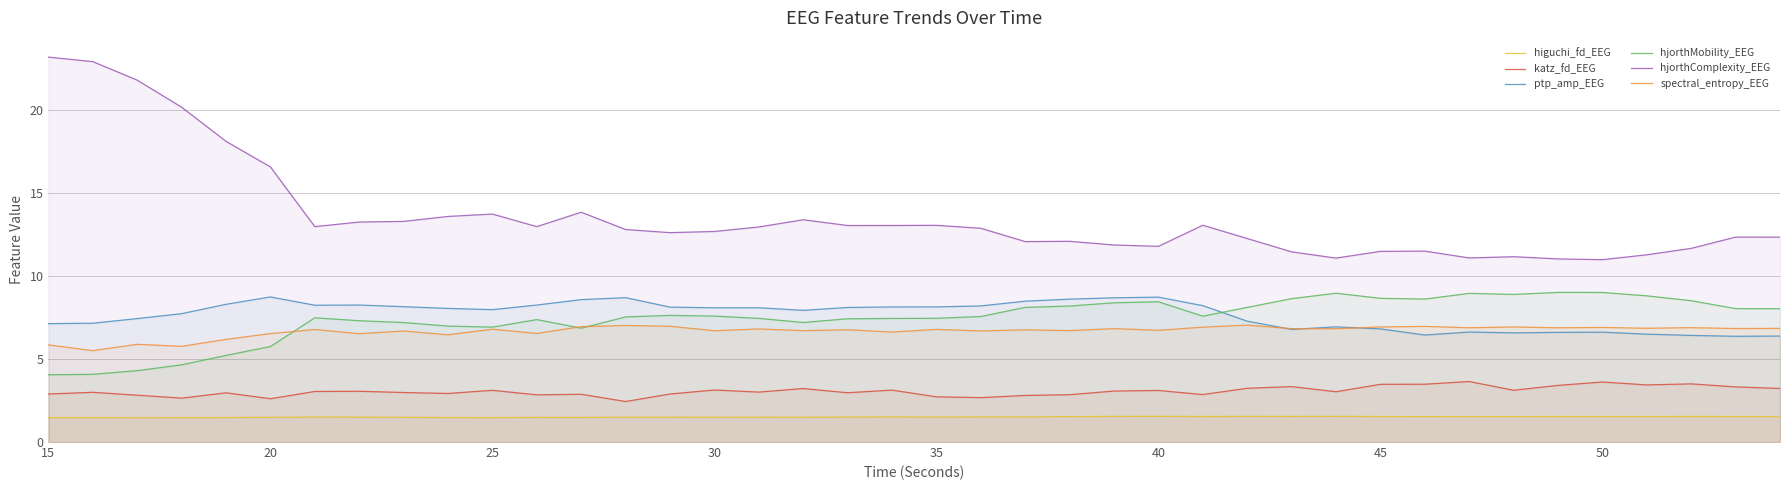

What is the average value of the hjorthMobility_EEG series?

7.4